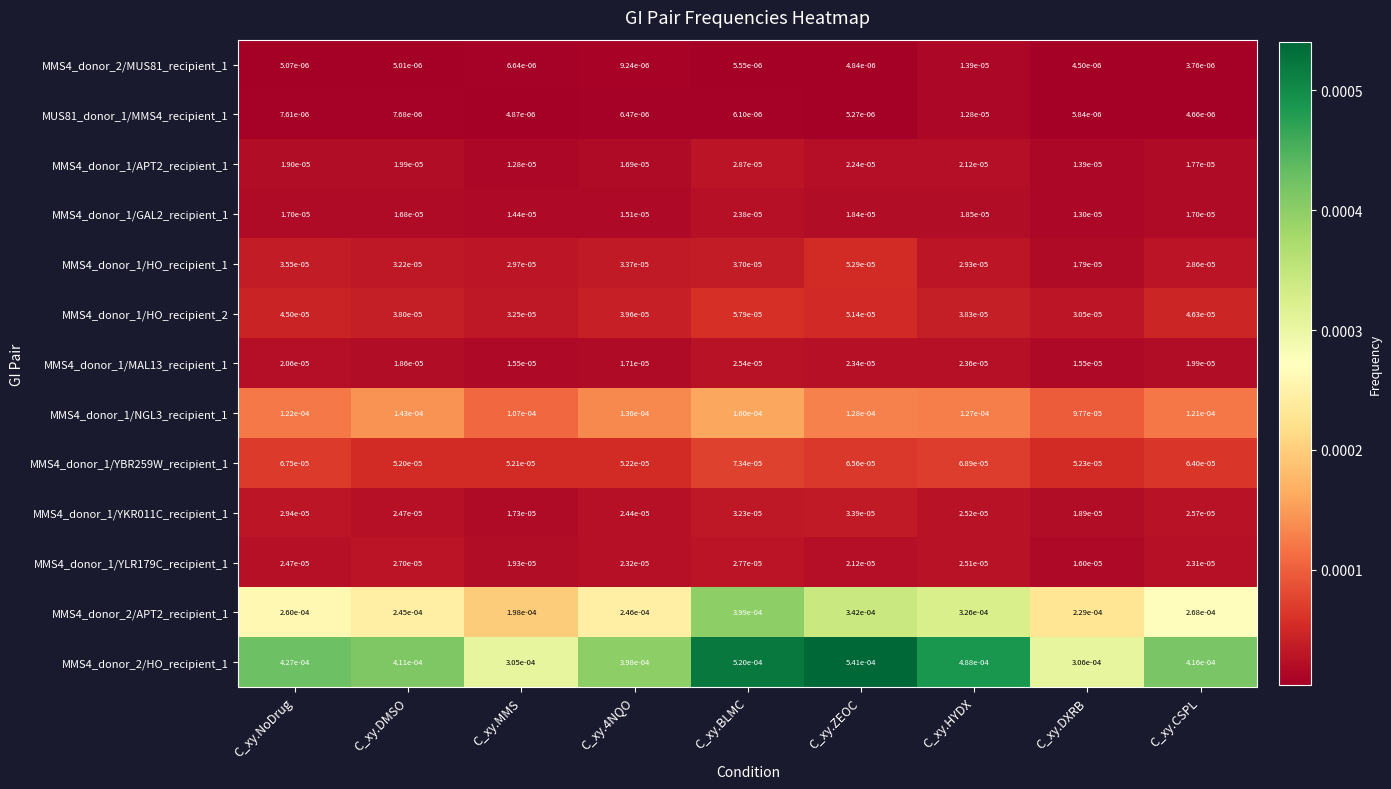

Which label corresponds to the smallest value in the chart?

C_xy.CSPL